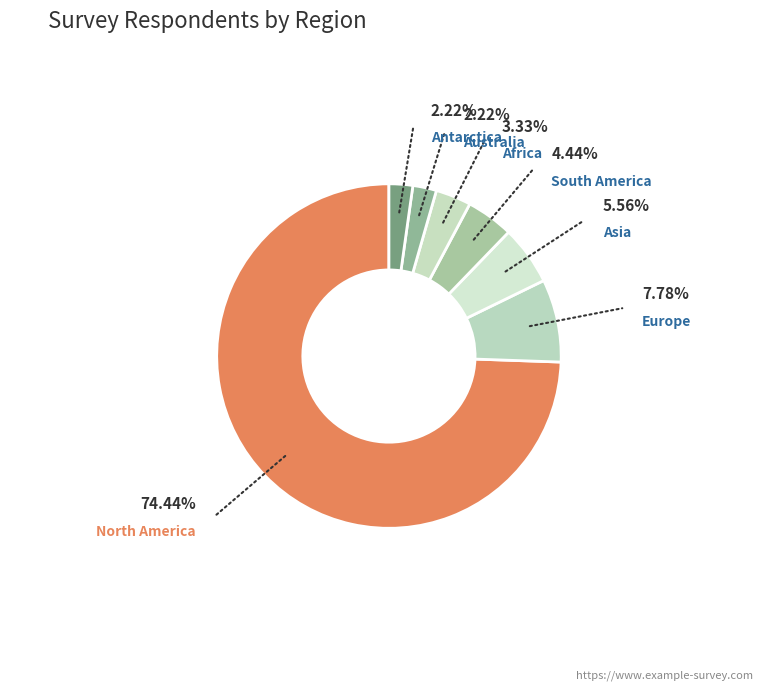

Combined, do Asia and Europe account for over 50%?

No